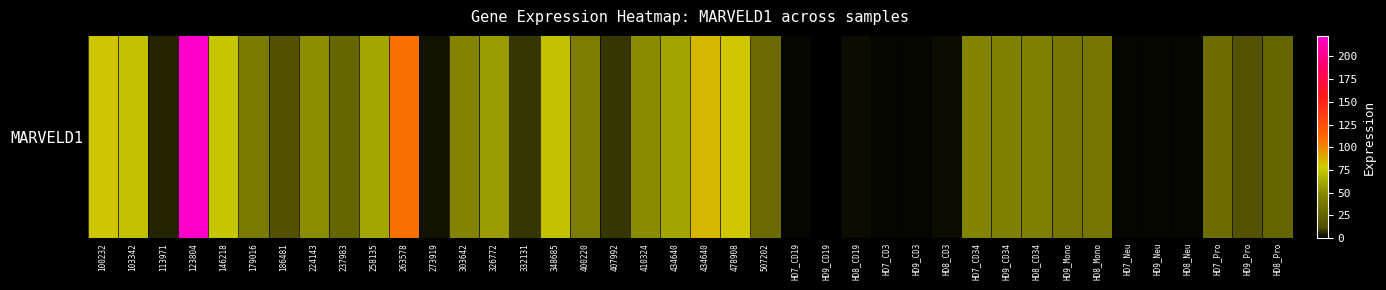

At which category does the chart reach its peak across all series?

123804